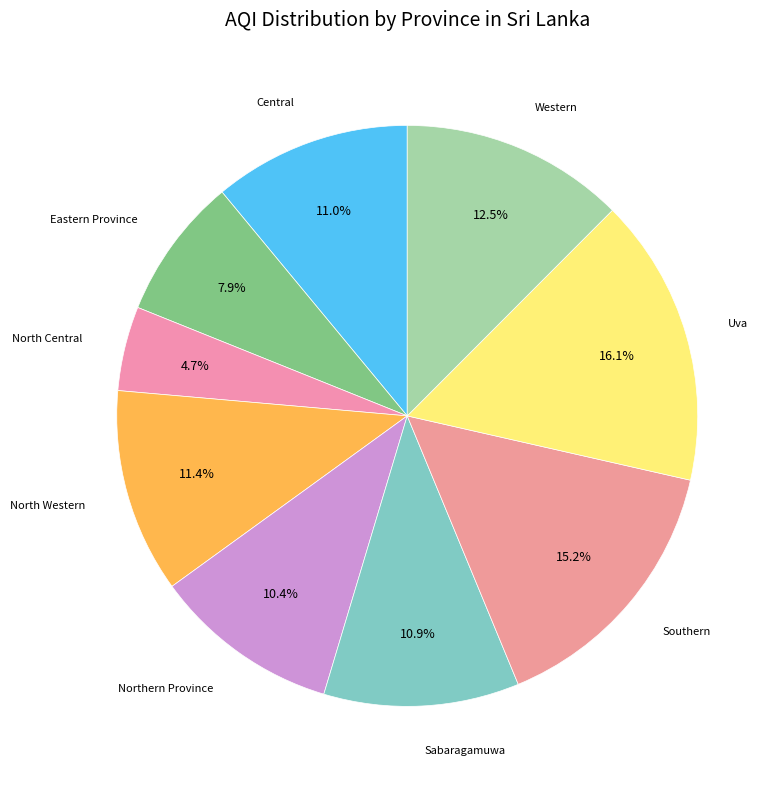

Count the number of slices in the pie.

9